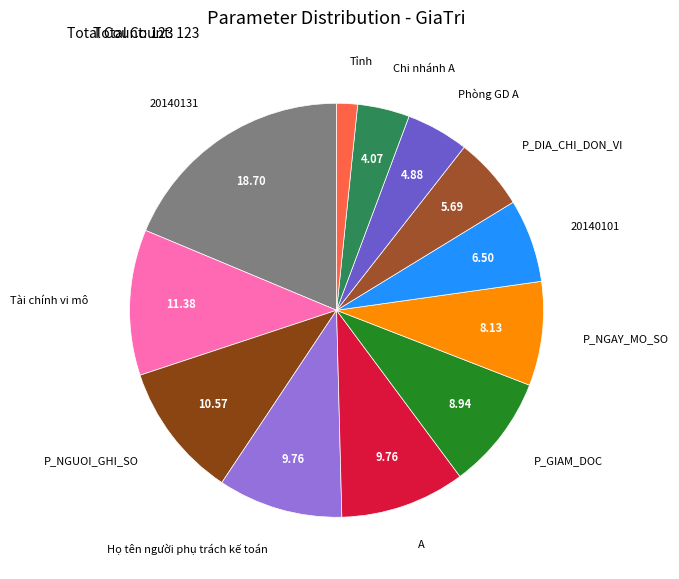

How many segments does this pie chart have?

12